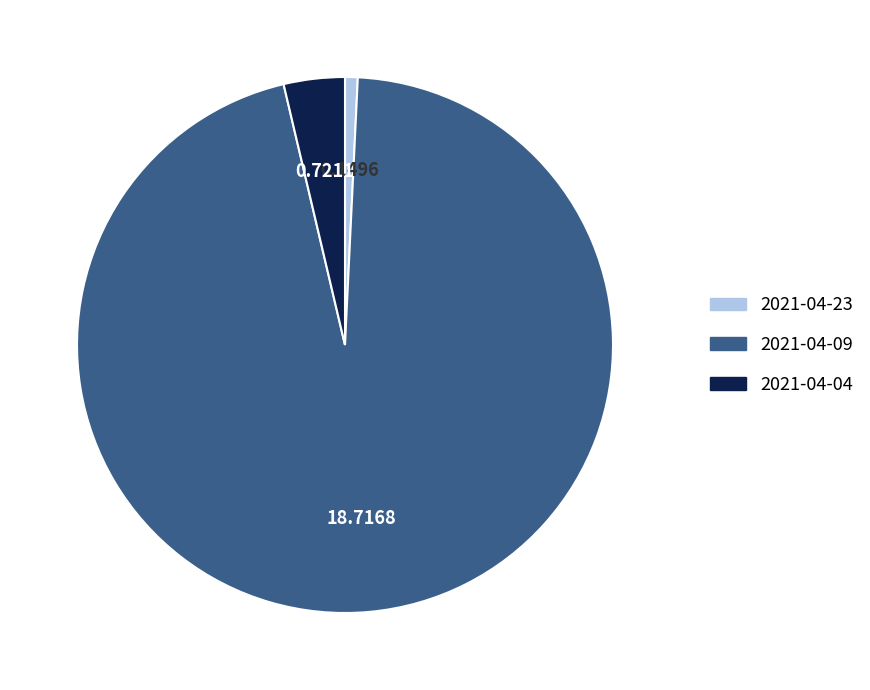

Is the sum of 2021-04-23 and 2021-04-09 greater than half?

Yes